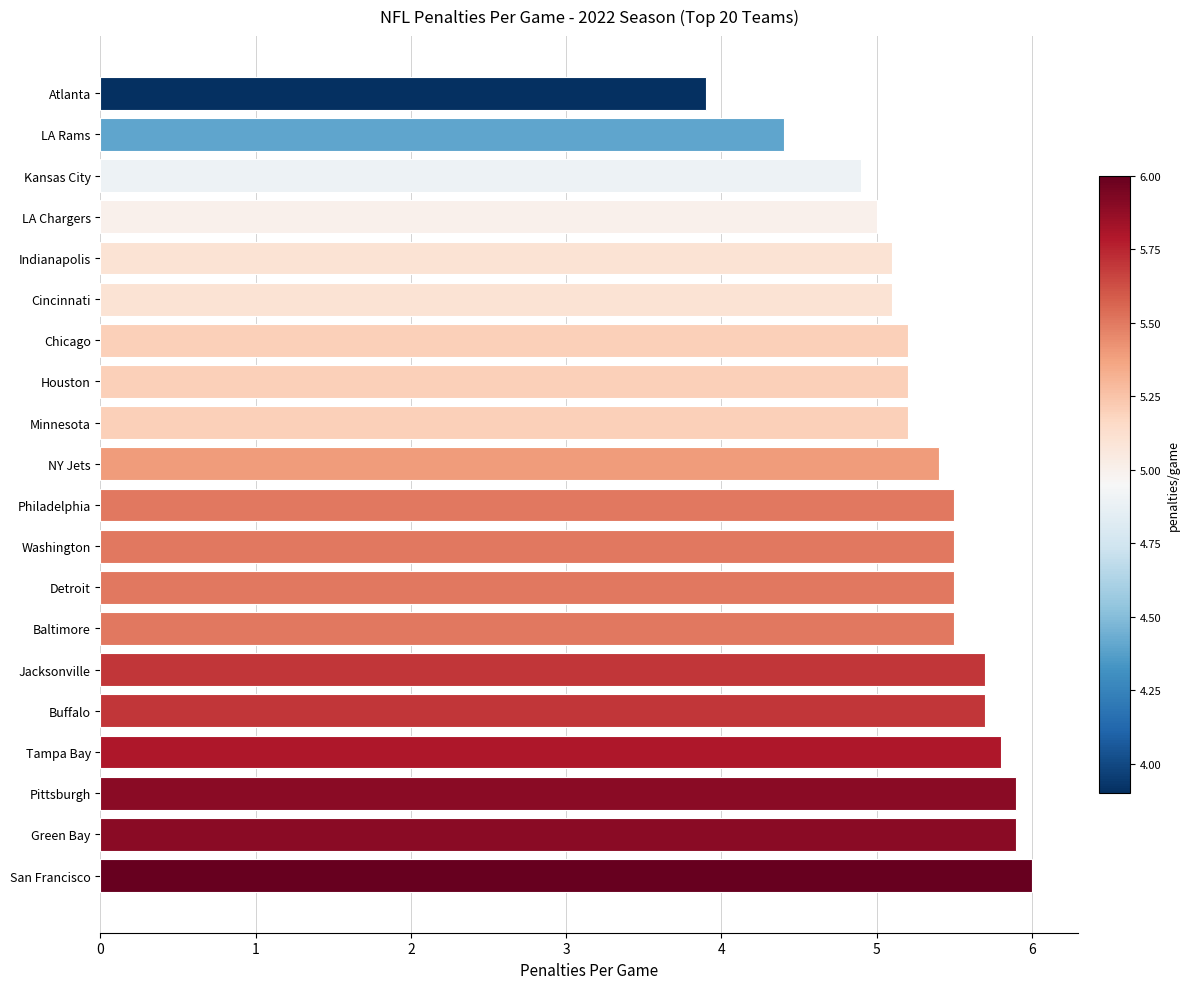

How many bars are there in total?

20